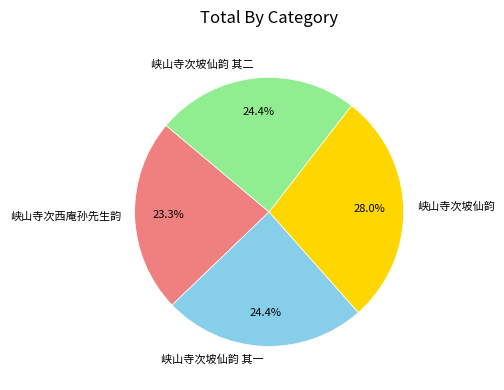

To the nearest percent, what portion does 峡山寺次西庵孙先生韵 represent?

23%